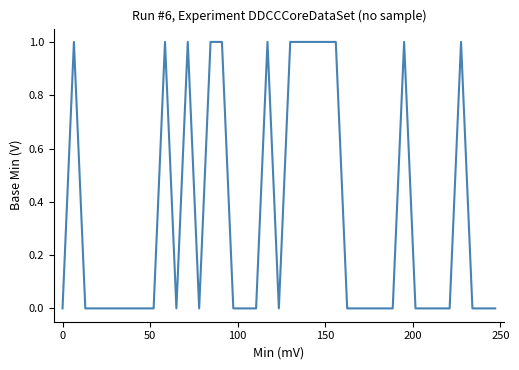

What is the greatest value displayed?

1